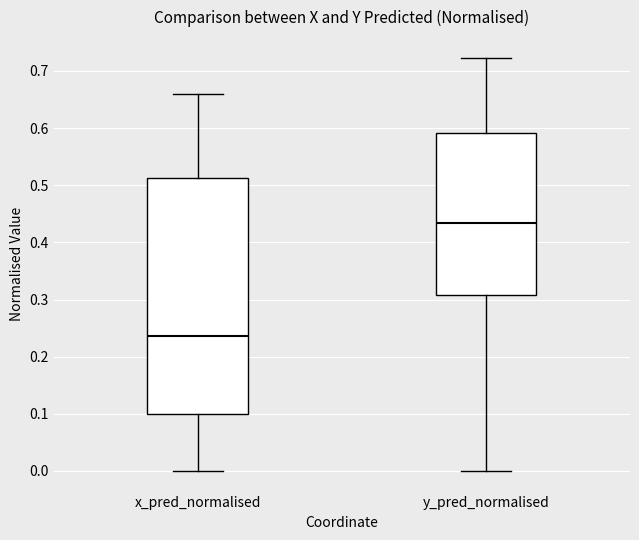

Reading left to right, transcribe this box plot: for each box, give where its median line is, the range the box spans, and where its two whiskers end, as read against the y-axis. The values are not printed on the chart, so give them approximately, as read against the axis.

x_pred_normalised: median 0.24, box 0.10 to 0.51, whiskers 0.00 to 0.66
y_pred_normalised: median 0.43, box 0.31 to 0.59, whiskers 0.00 to 0.72